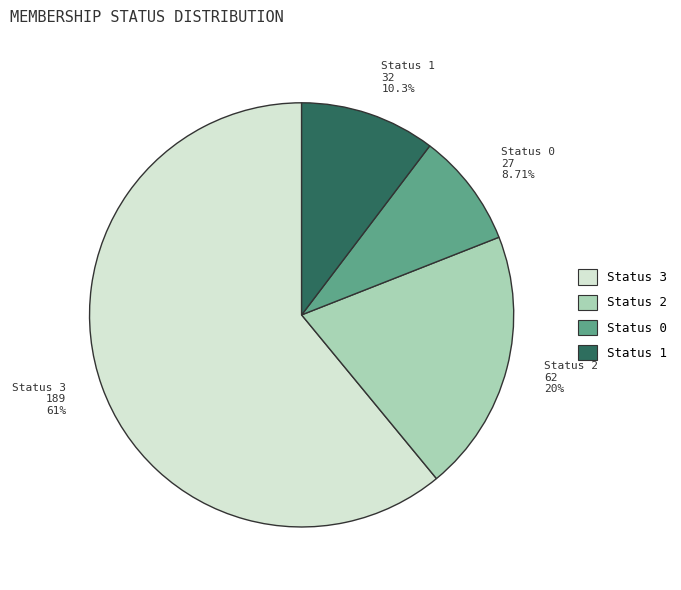

How many slices are in this pie chart?

4